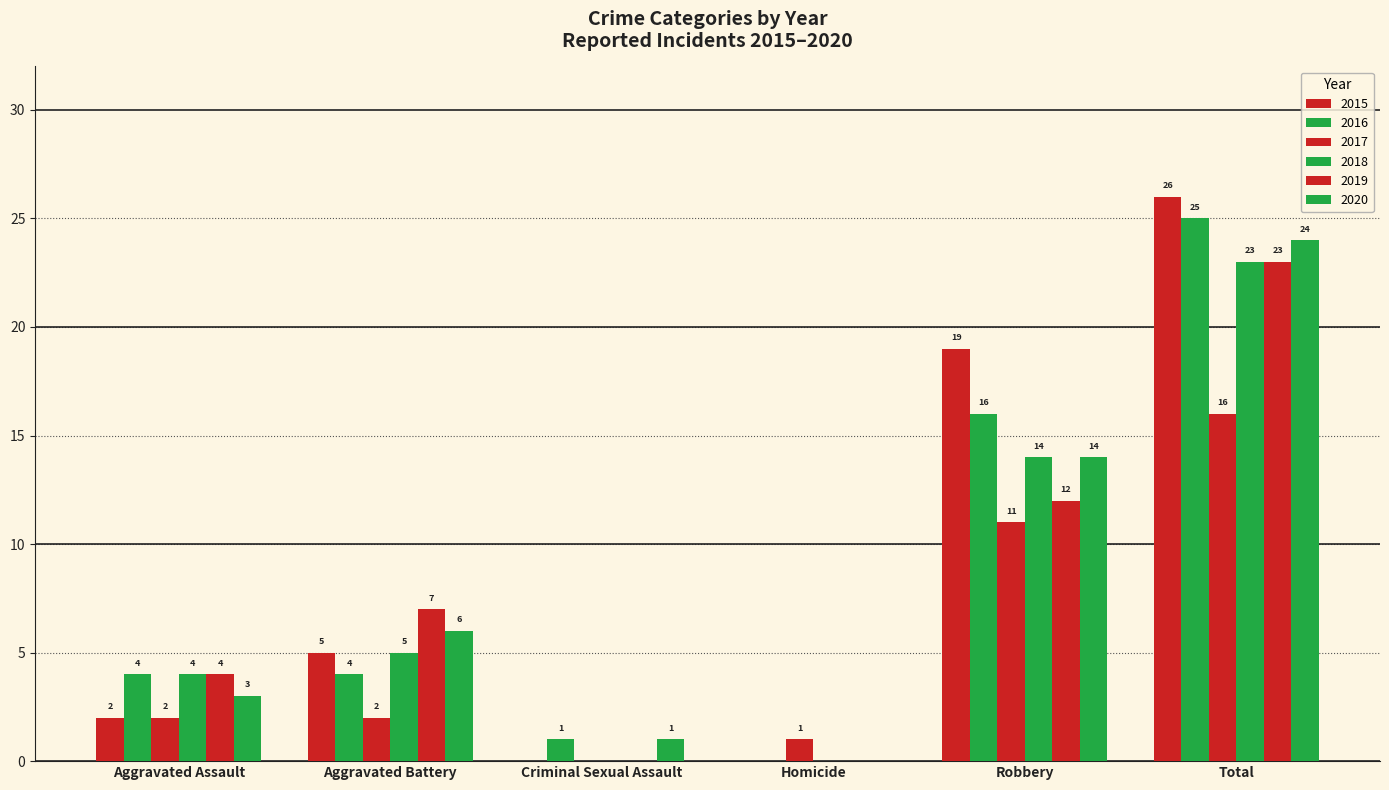

How many series are shown in this chart?

6